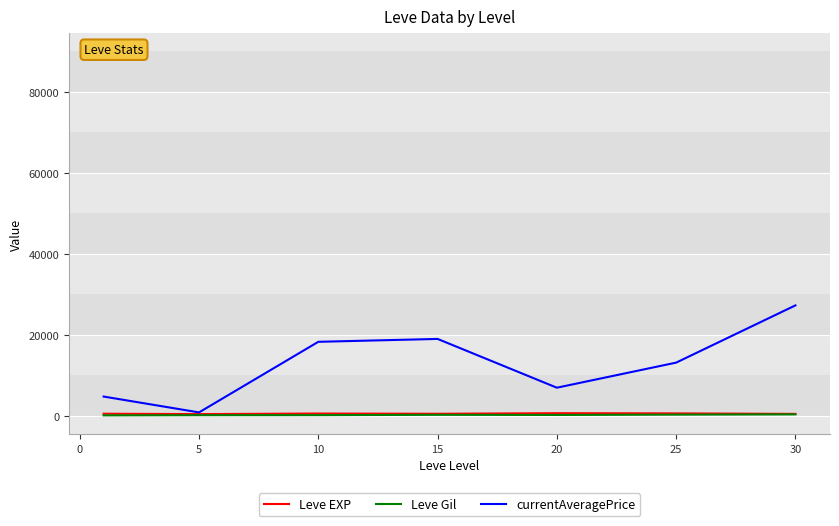

What is the maximum value shown in the chart?

27274.8